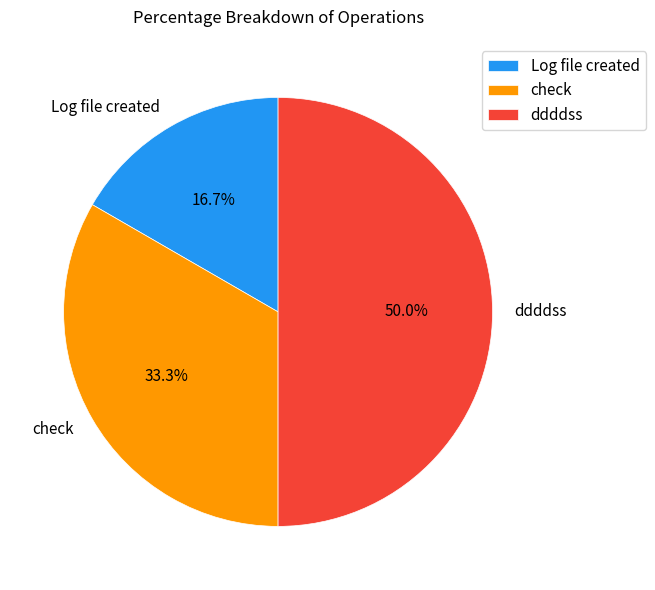

What portion of the pie excludes Log file created?

83.3%